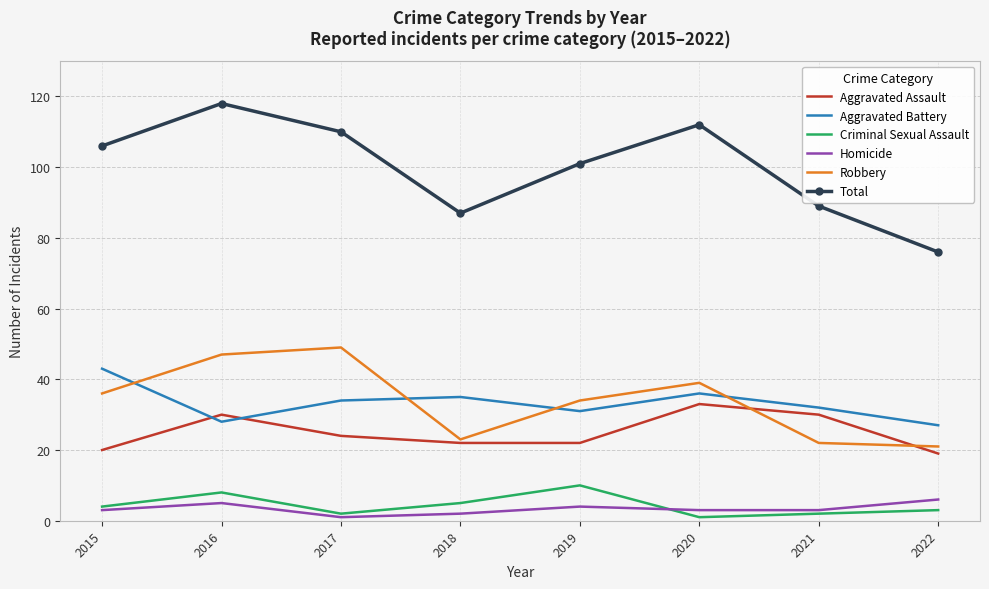

What value does the Homicide series have at 2015?

3